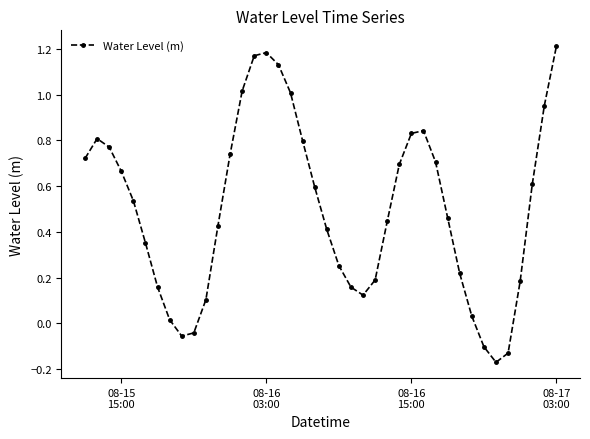

What is the difference between the second highest and minimum values?

1.4